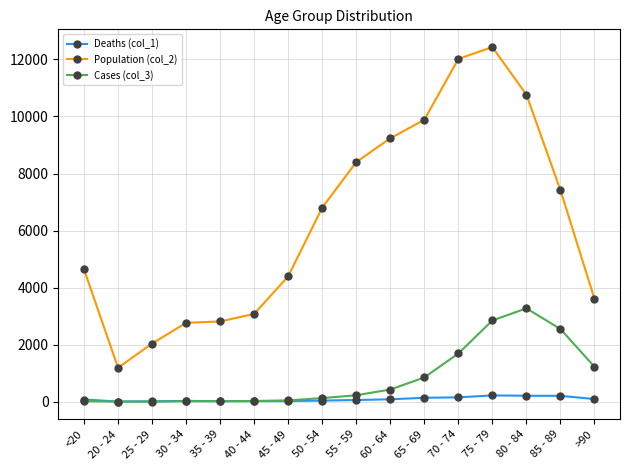

What is the greatest value displayed?

12434